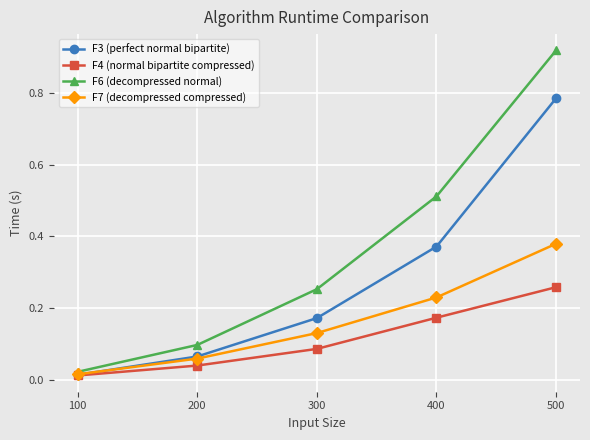

The value of F7 (decompressed compressed) at 400 is 0.1. True or false?

False